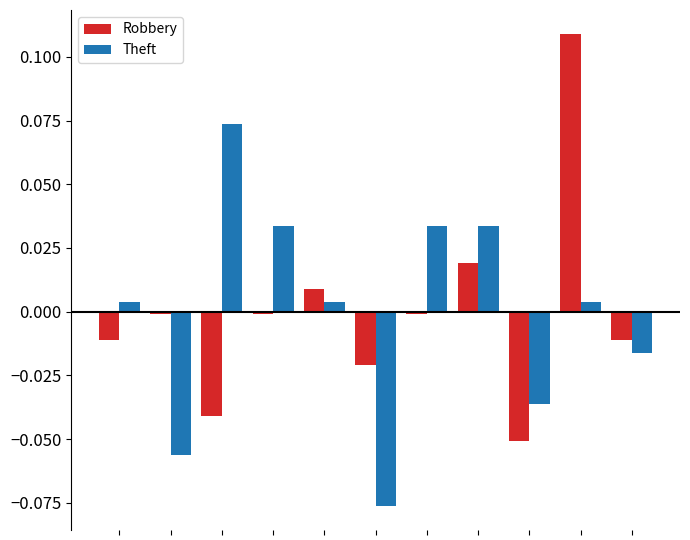

Rank the series by their maximum value, from highest to lowest.

Robbery, Theft